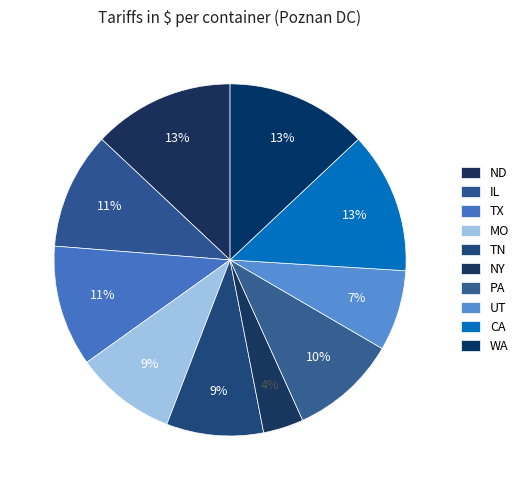

What percentage is the PA slice, to the nearest percent?

10%